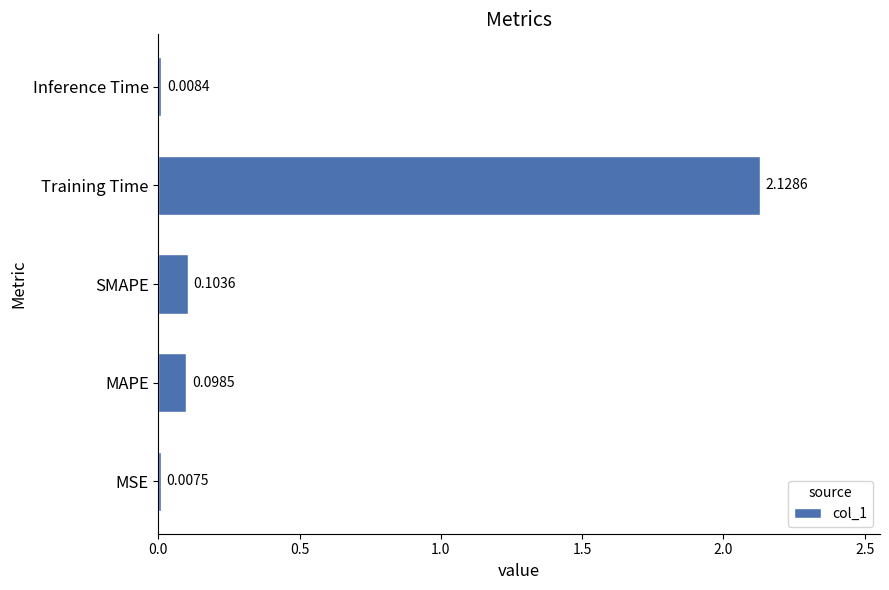

What is the average value?

0.5